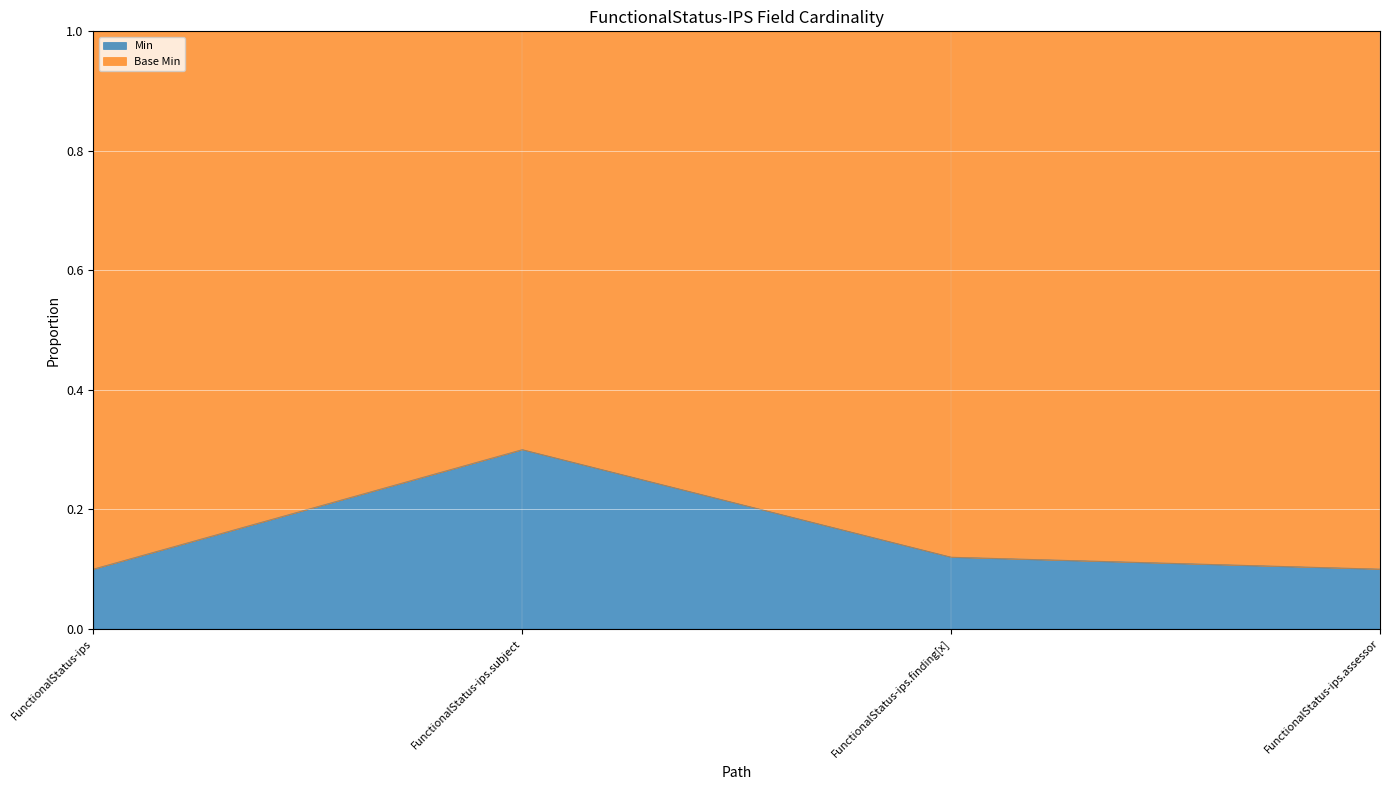

Which has a higher value, FunctionalStatus-ips.subject or FunctionalStatus-ips.assessor?

FunctionalStatus-ips.subject